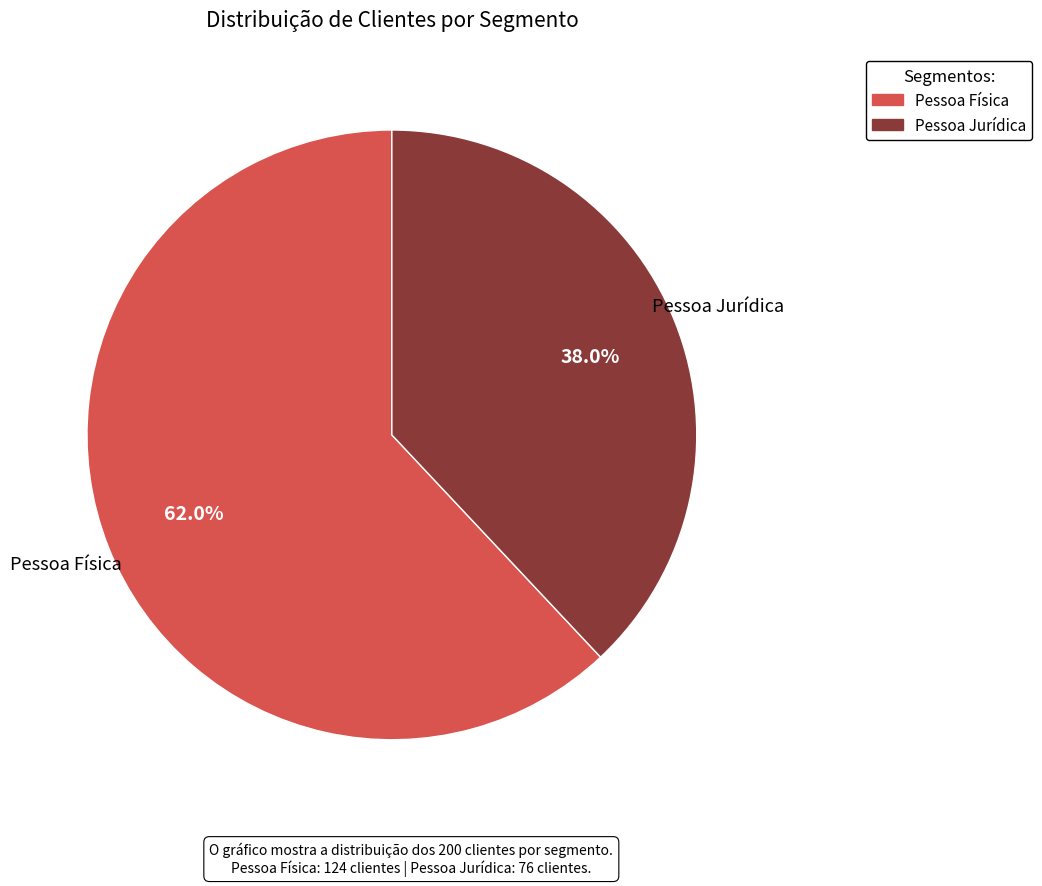

Does Pessoa Jurídica account for over 50% of the chart?

No